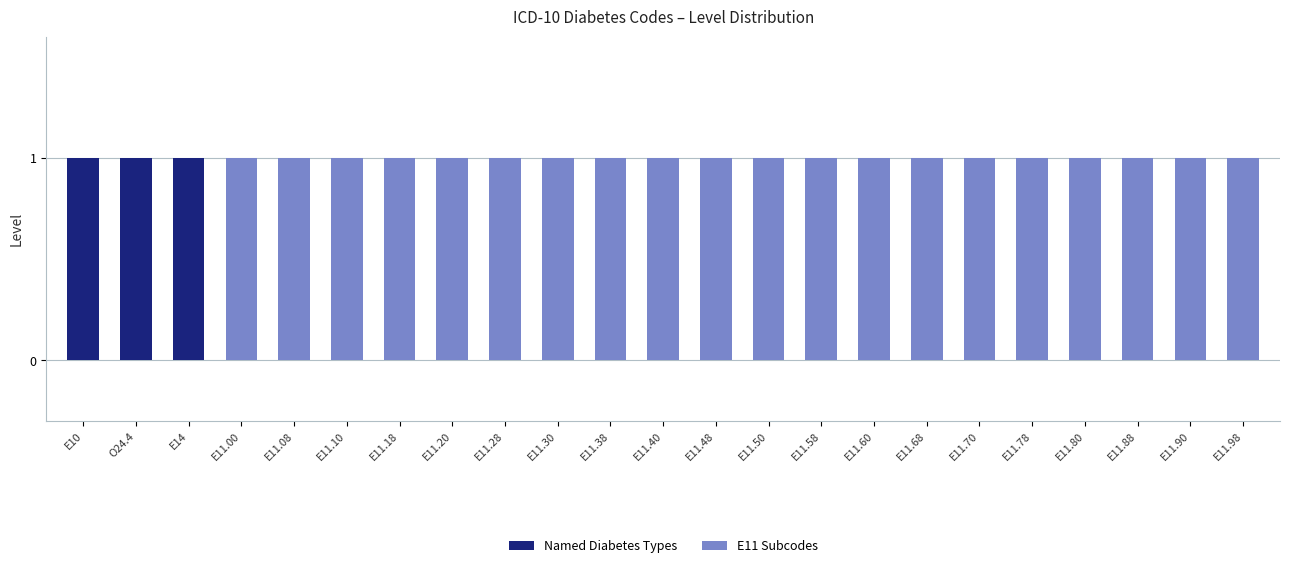

How many Named Diabetes Types values are between 0 and 1?

23